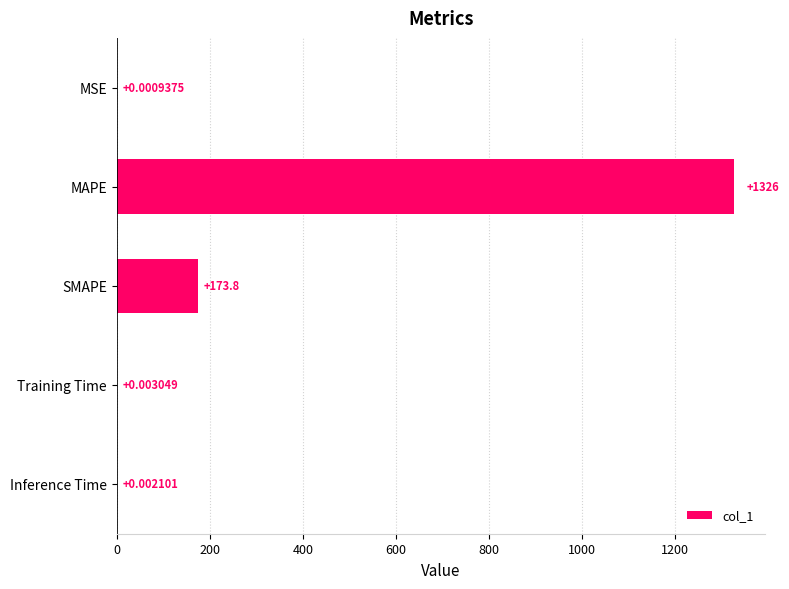

What is the greatest value displayed?

1326.4